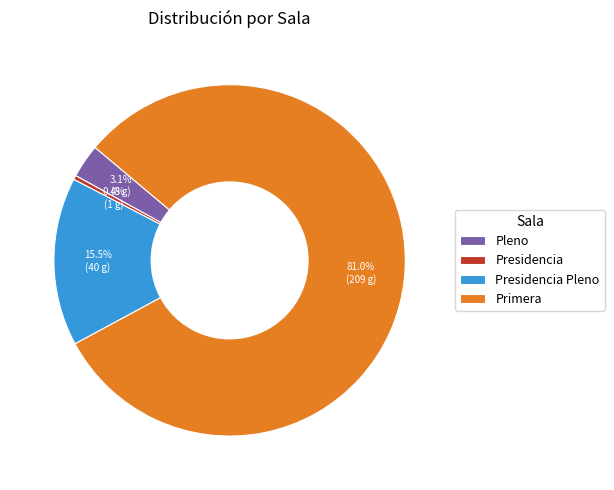

Rank the categories by value from highest to lowest.

Primera, Presidencia Pleno, Pleno, Presidencia